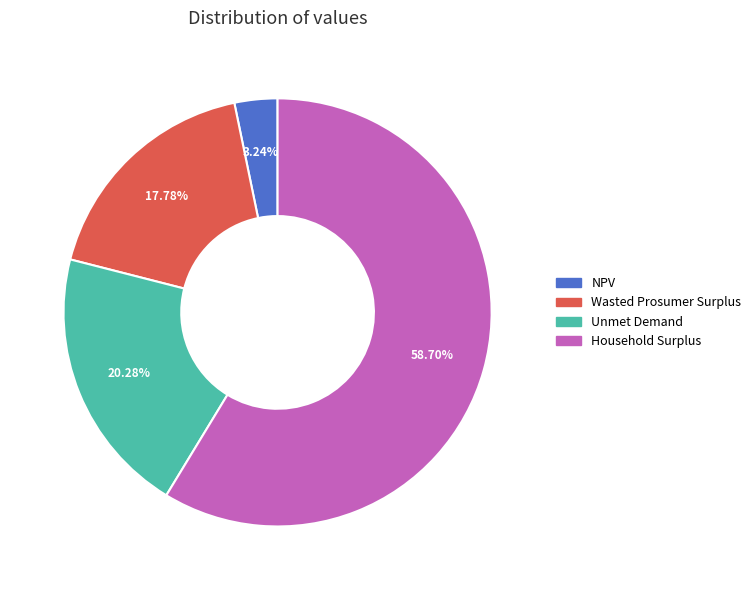

The Unmet Demand slice represents 20% of the pie. True or false?

True